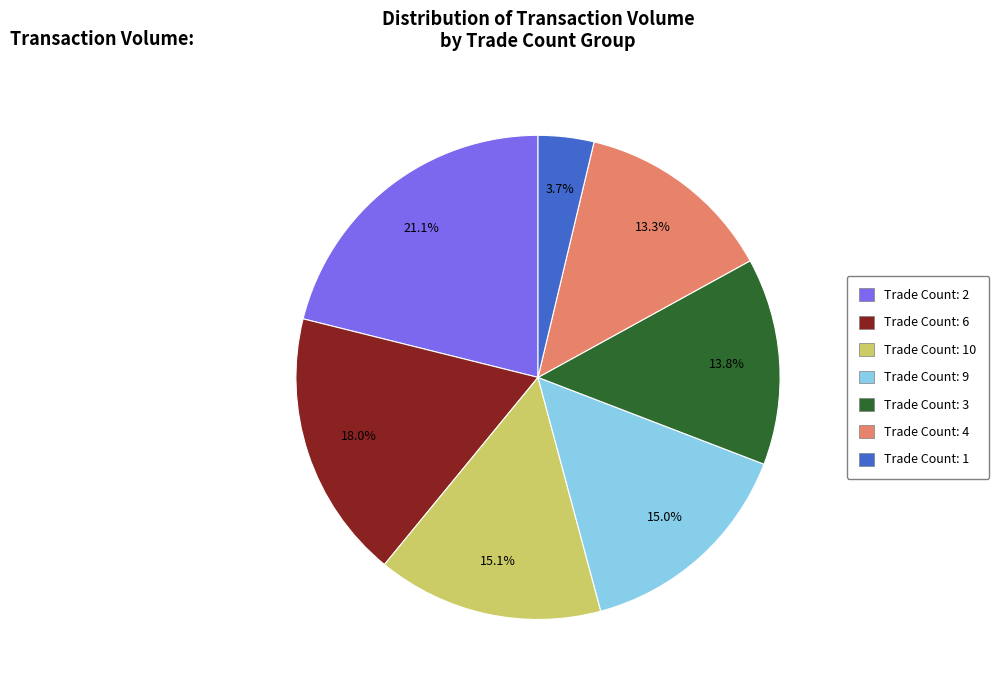

What is the ratio of the value at Trade Count: 4 to the value at Trade Count: 2?

0.6